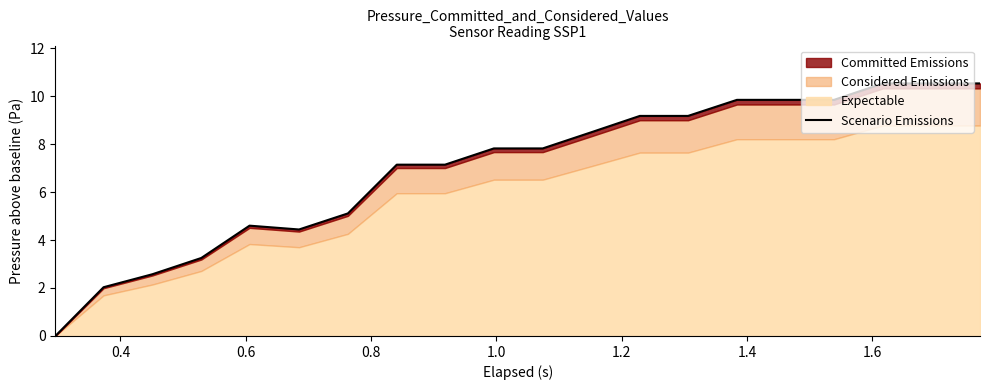

What is the maximum value shown in the chart?

10.5